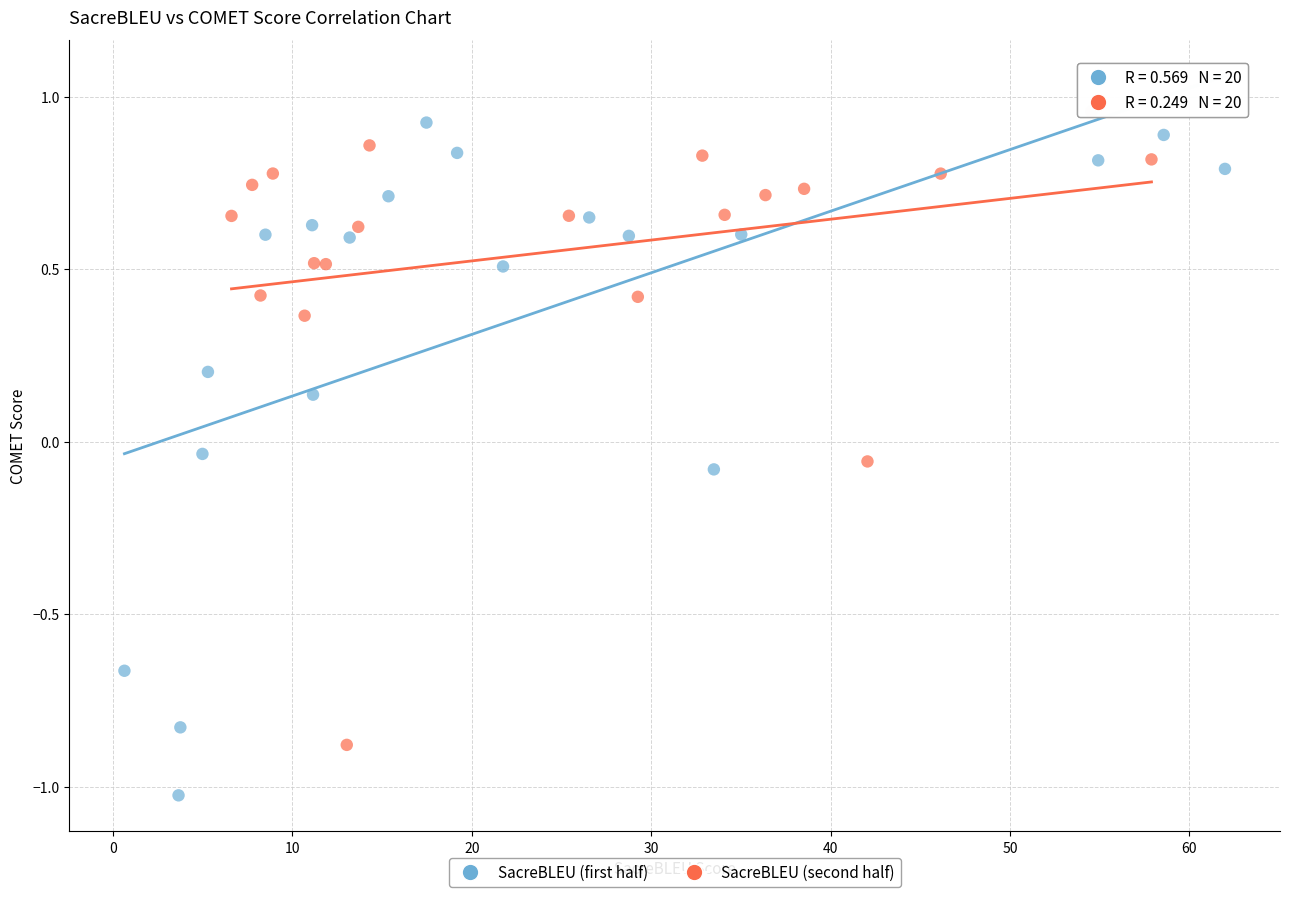

Which series contains the lowest Y value?

SacreBLEU (first half)